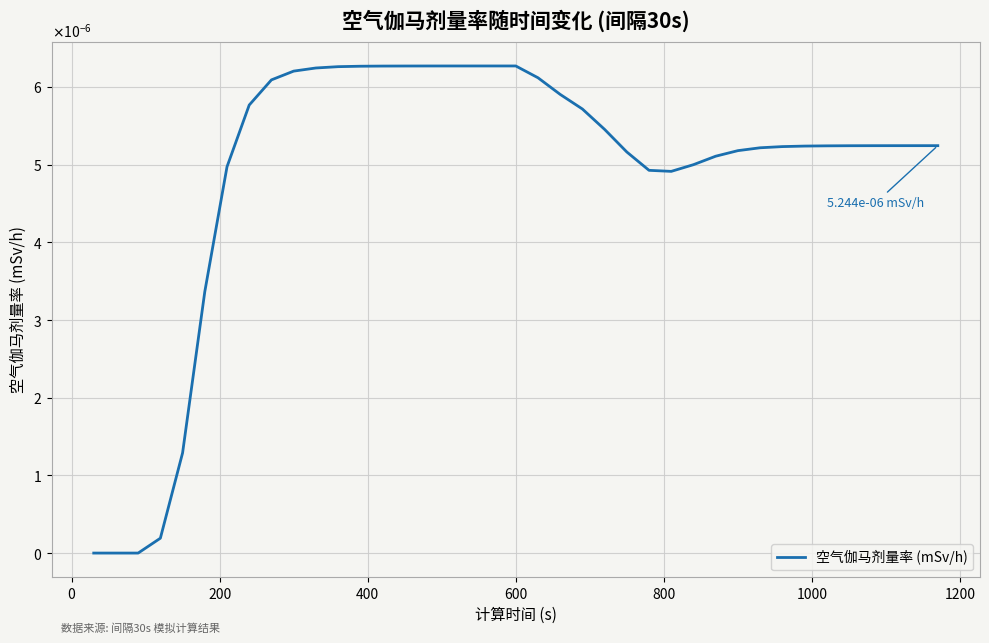

Does the chart have visible grid lines?

Yes